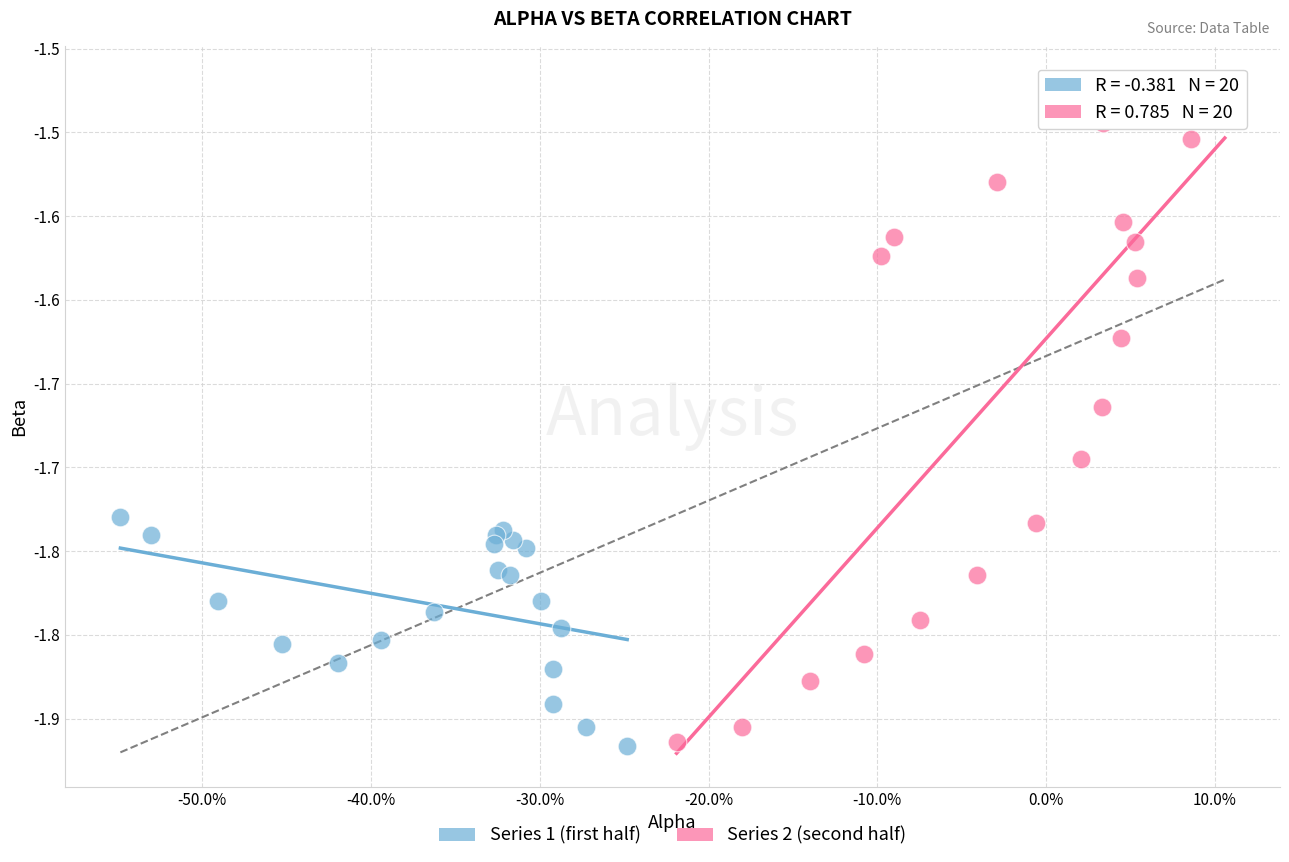

Which series reaches the maximum Y coordinate?

Series 2 (second half)